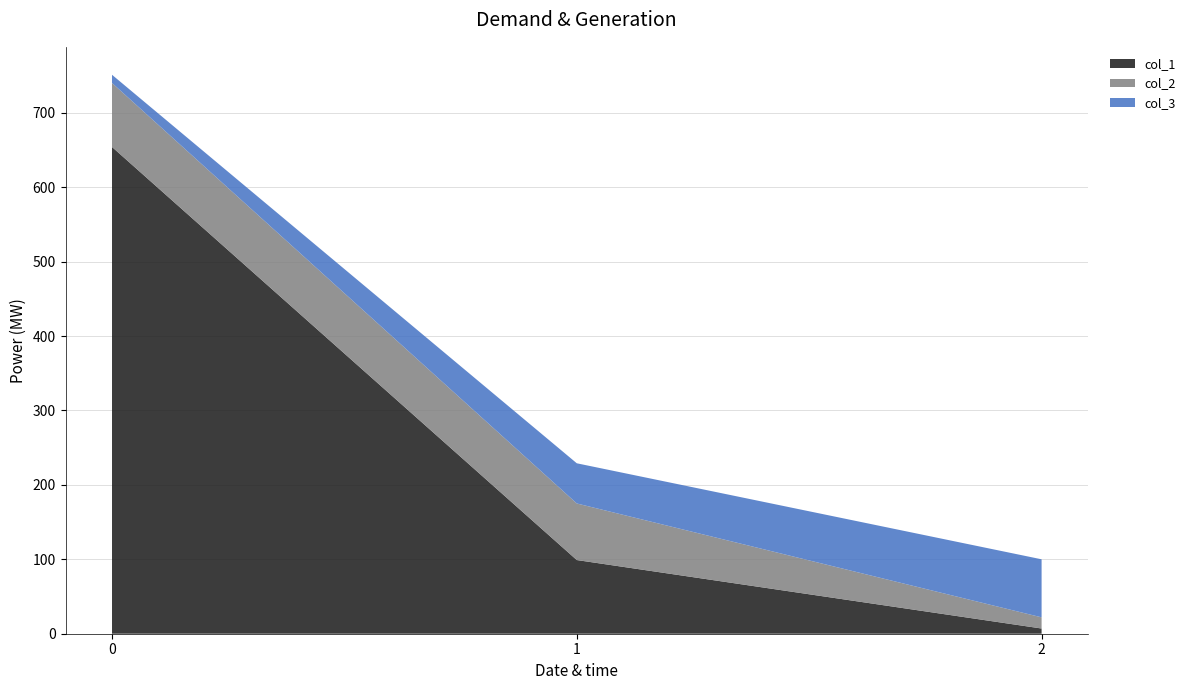

Reading left to right, what are all the values shown in this chart?

col_1: 0=654	1=99	2=7
col_2: 0=86	1=76	2=15
col_3: 0=11	1=54	2=78